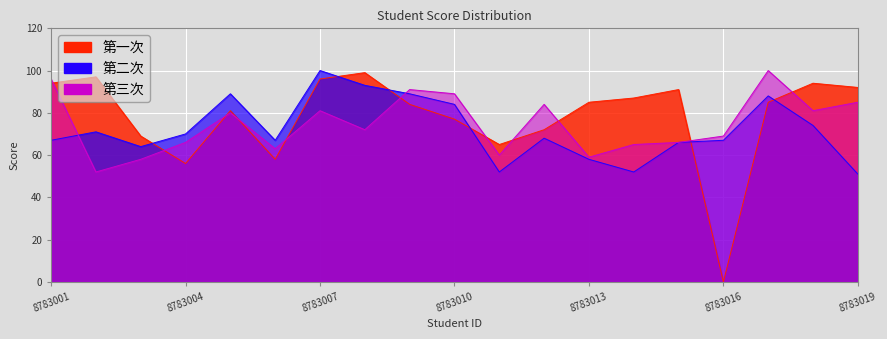

True or false: 第三次 and 第一次 cross at least once.

True